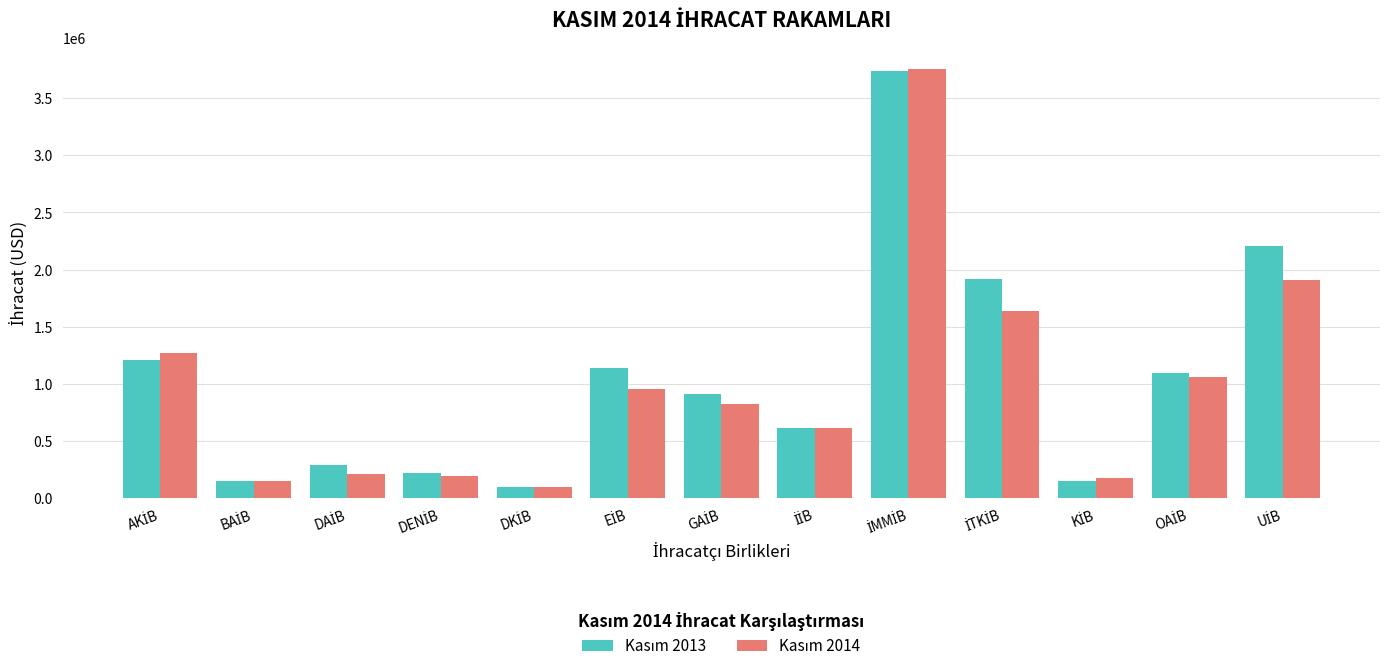

What is the maximum value shown in the chart?

3757646.6